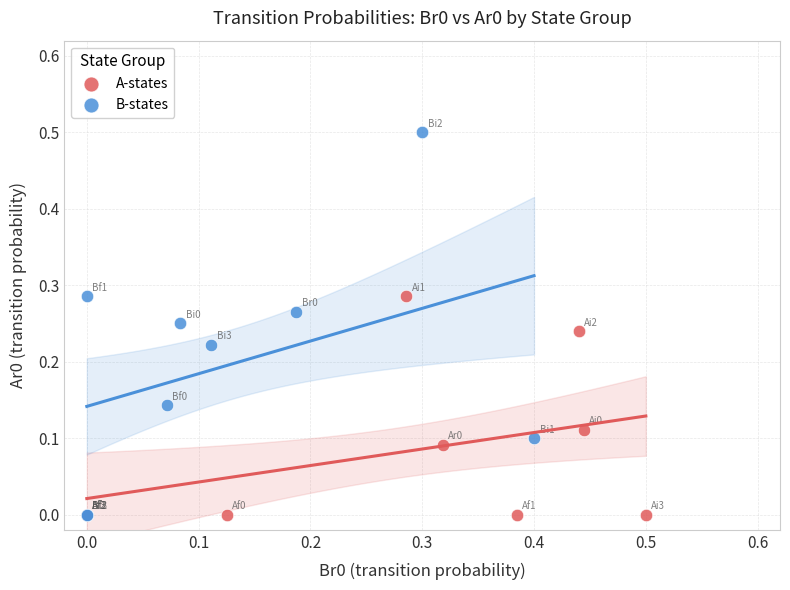

Which series contains the highest Y value?

B-states